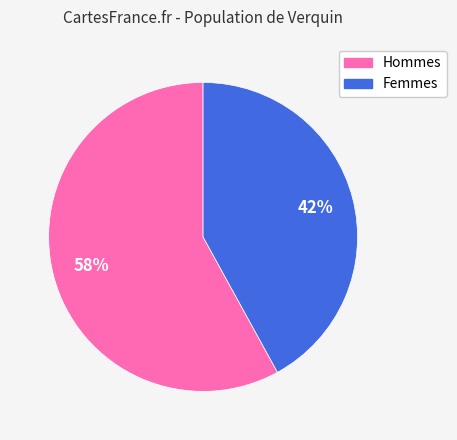

Is there a majority slice in this chart?

Yes